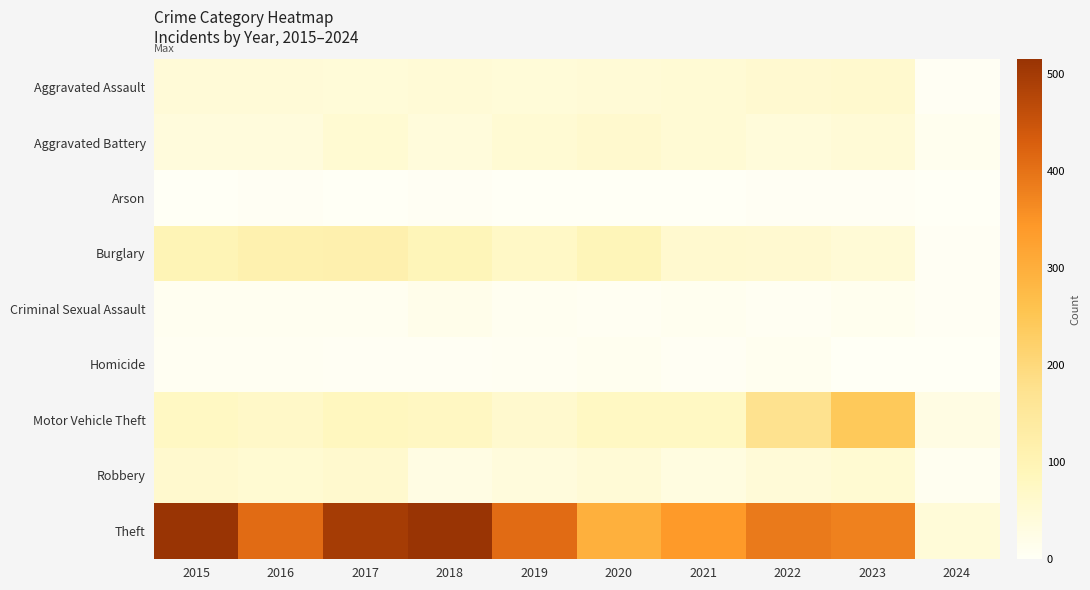

Reading left to right, what are all the values shown in this chart?

Aggravated Assault: 2015=46	2016=46	2017=44	2018=48	2019=44	2020=48	2021=50	2022=55	2023=59	2024=3
Aggravated Battery: 2015=38	2016=37	2017=54	2018=39	2019=51	2020=59	2021=49	2022=42	2023=47	2024=12
Arson: 2015=1	2016=4	2017=2	2018=3	2019=0	2020=2	2021=1	2022=3	2023=4	2024=1
Burglary: 2015=98	2016=112	2017=114	2018=92	2019=72	2020=92	2021=57	2022=56	2023=47	2024=4
Criminal Sexual Assault: 2015=7	2016=7	2017=7	2018=18	2019=7	2020=5	2021=9	2022=5	2023=12	2024=4
Homicide: 2015=6	2016=5	2017=4	2018=3	2019=5	2020=10	2021=4	2022=9	2023=2	2024=0
Motor Vehicle Theft: 2015=75	2016=67	2017=82	2018=78	2019=60	2020=75	2021=75	2022=175	2023=243	2024=28
Robbery: 2015=59	2016=54	2017=60	2018=27	2019=38	2020=48	2021=32	2022=46	2023=53	2024=7
Theft: 2015=515	2016=409	2017=497	2018=515	2019=409	2020=296	2021=341	2022=388	2023=377	2024=43